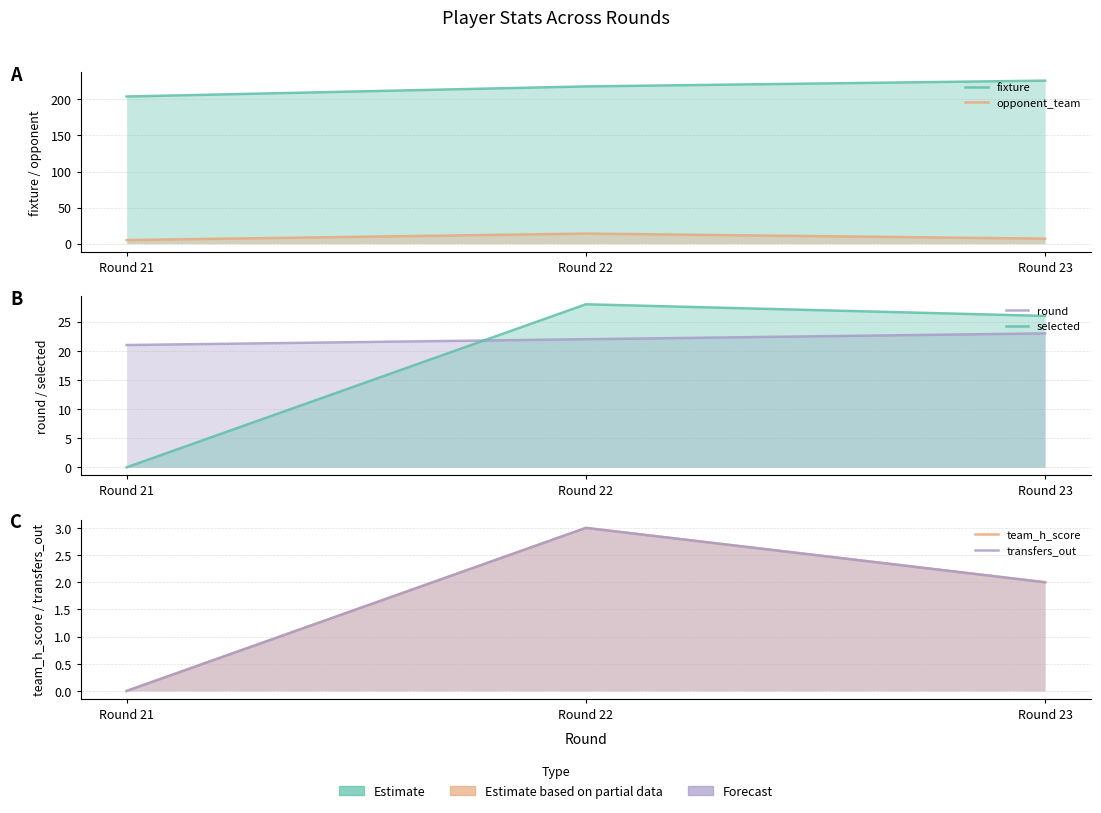

How many categories are shown in the chart?

3